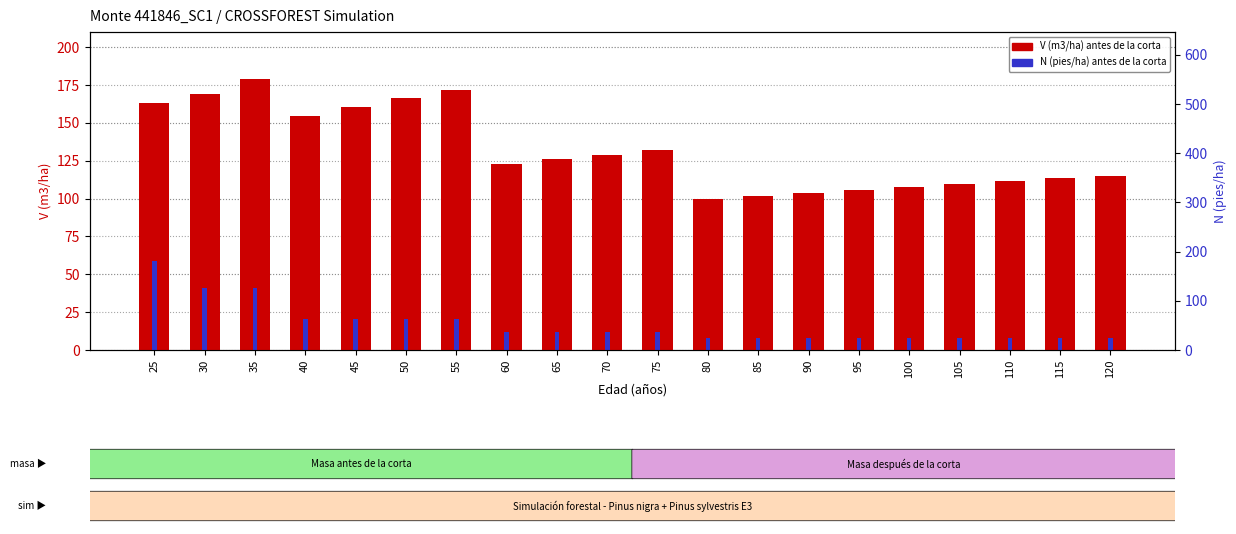

What is the value of the N (pies/ha) scaled bar at the 18th from the left?

7.9